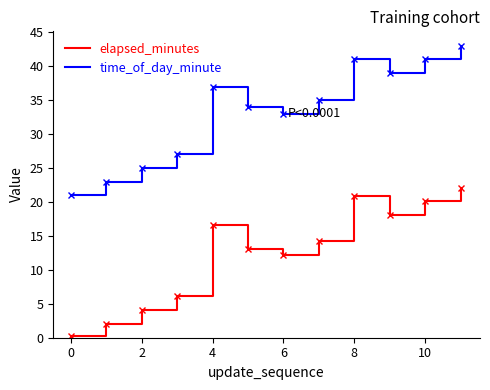

Rank the series by their maximum value, from highest to lowest.

time_of_day_minute, elapsed_minutes